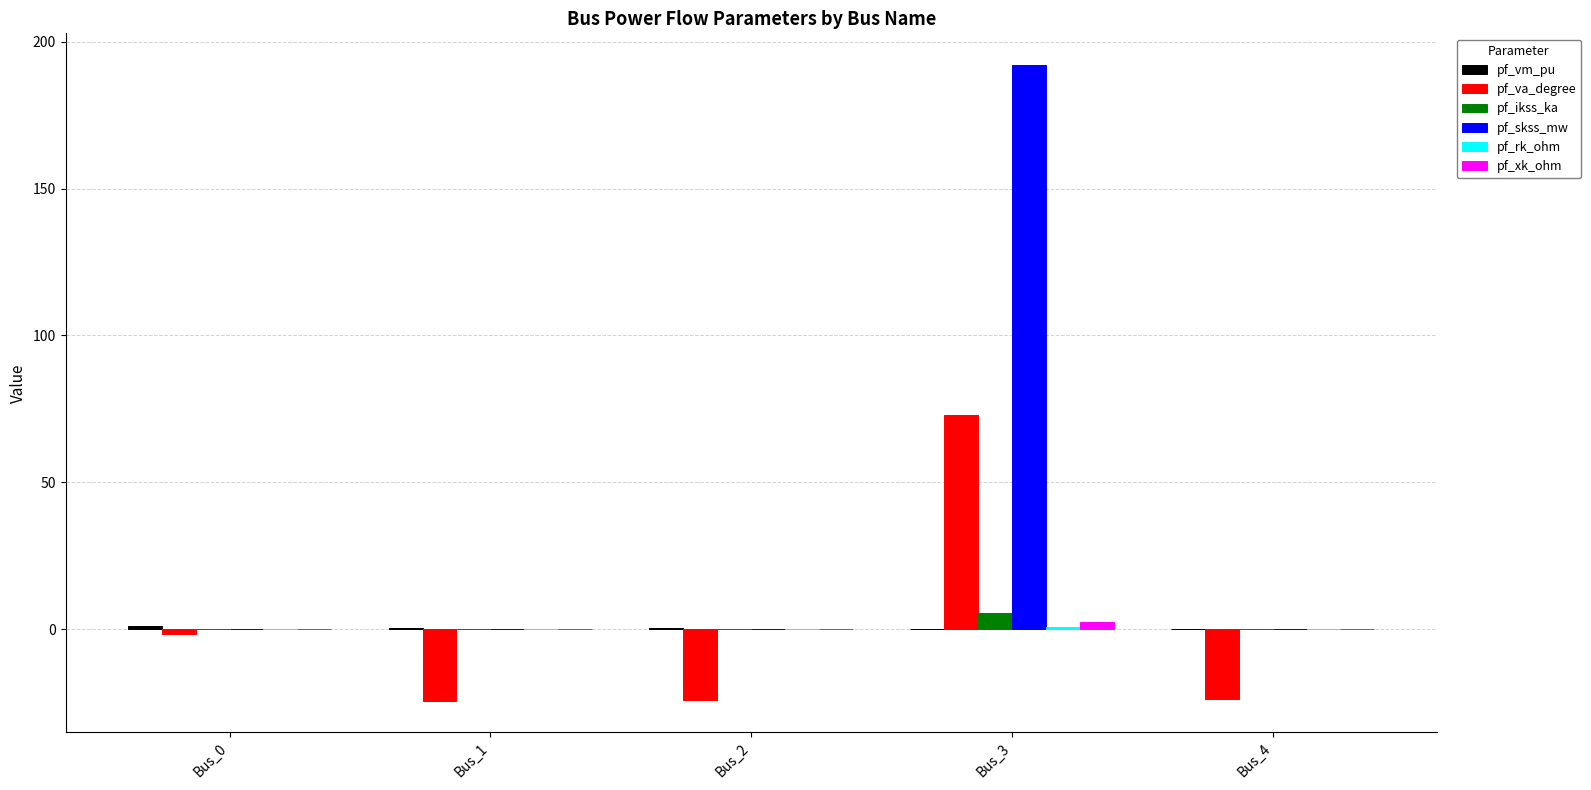

What is the sum of all pf_va_degree values?

-1.4